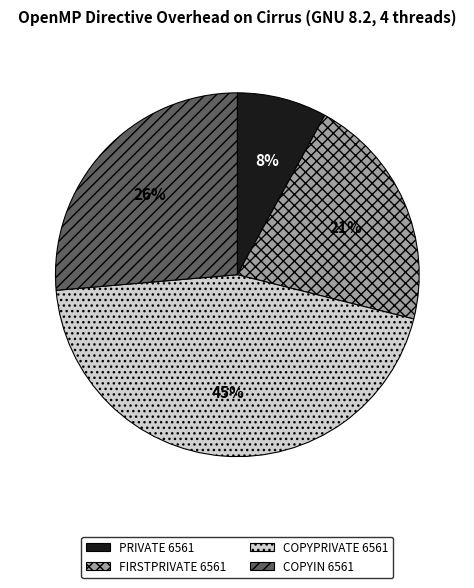

Between COPYIN 6561 and COPYPRIVATE 6561, which is larger?

COPYPRIVATE 6561